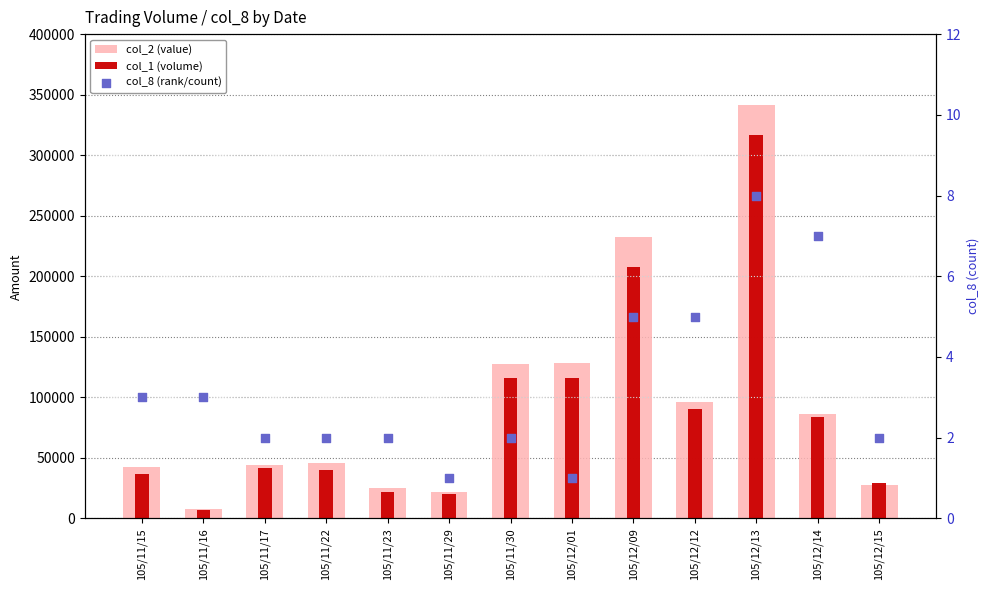

Which series reaches the maximum Y coordinate?

col_2 (value)